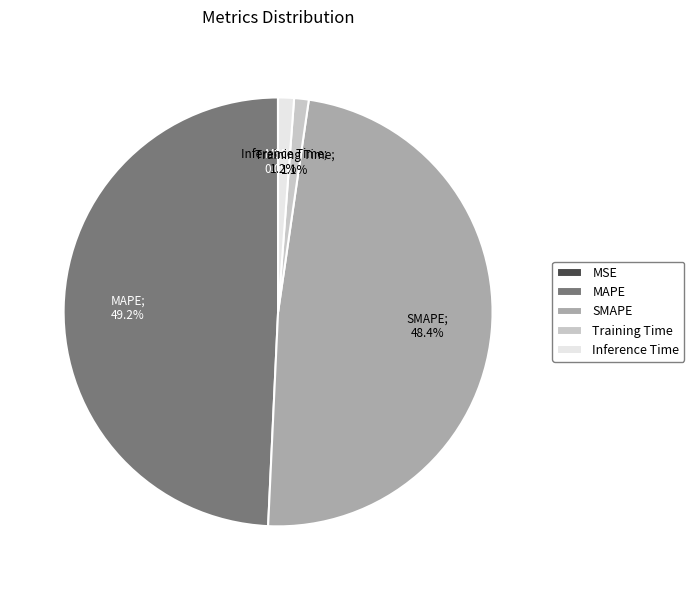

Is there a majority slice in this chart?

No